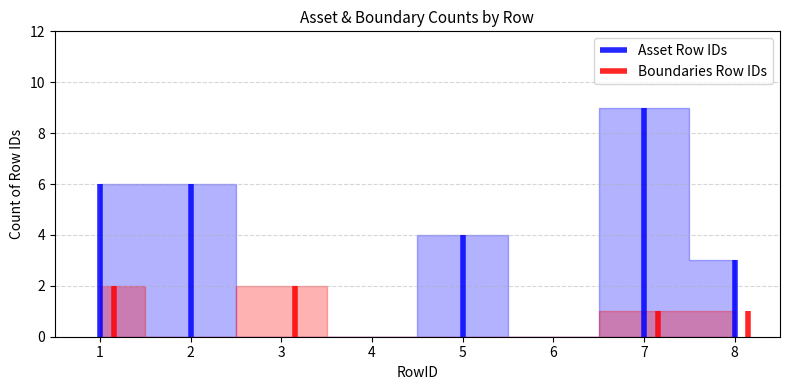

Where is Asset Row IDs nearest to the value 4?

5